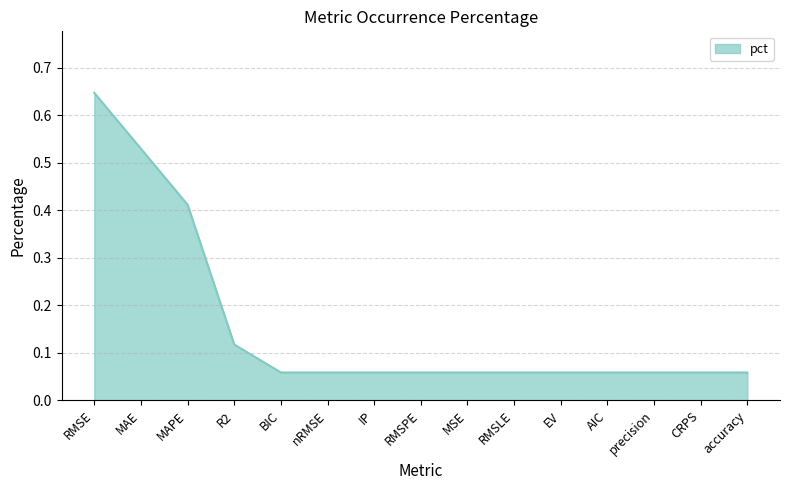

Which label corresponds to the largest value in the chart?

RMSE